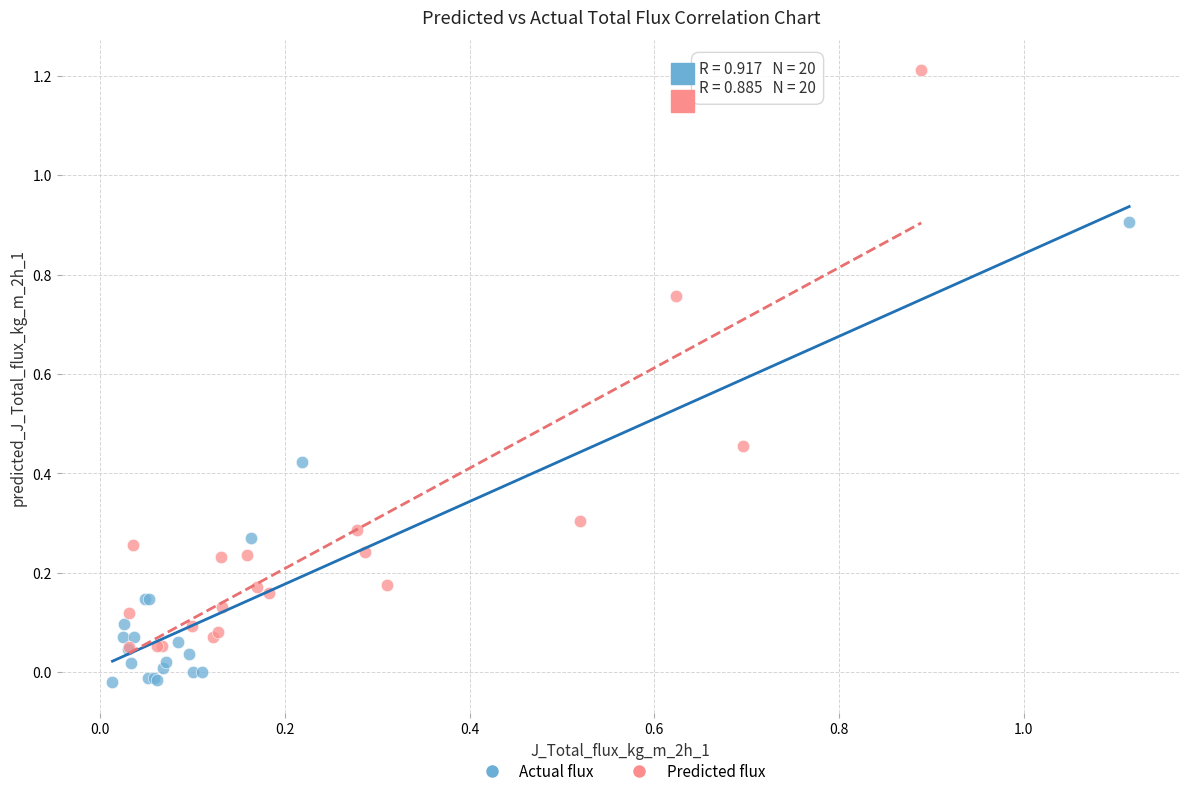

Which series has the widest spread of Y values?

Predicted flux